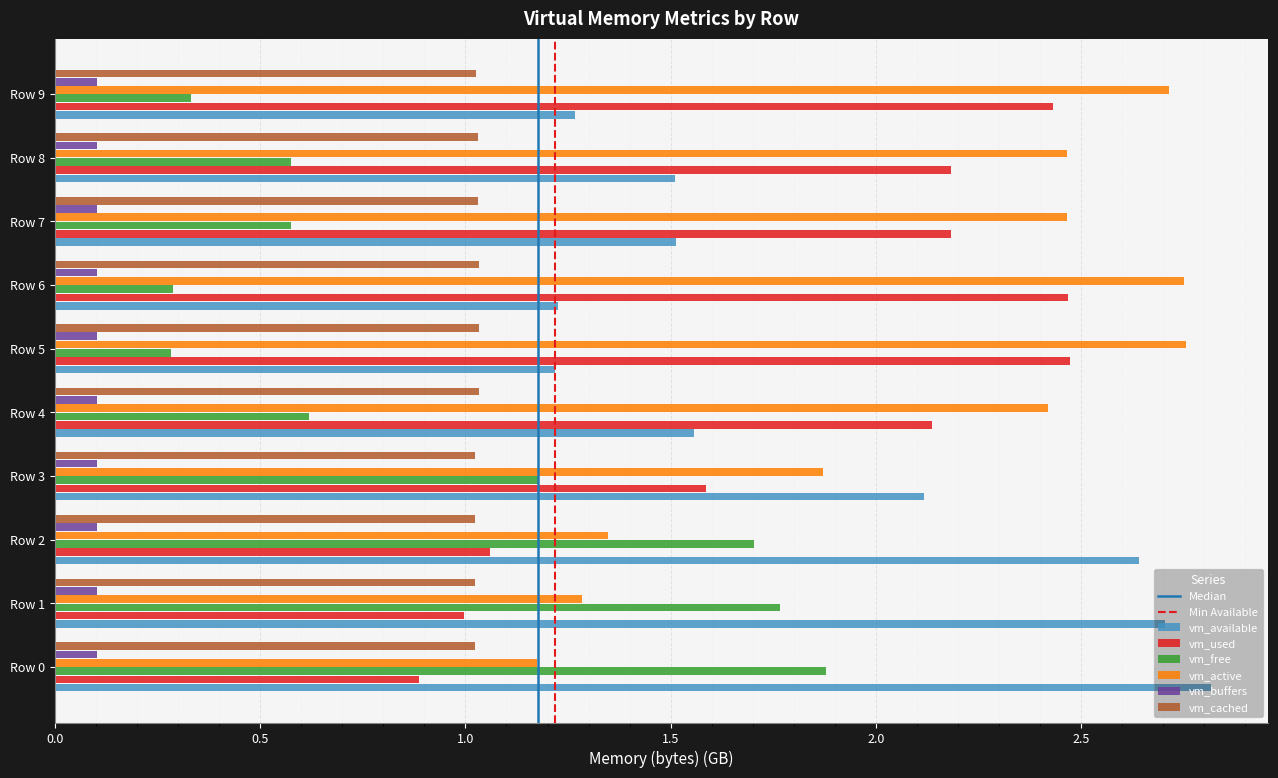

Is the value of vm_buffers at Row 9 greater than the value of vm_active at Row 3?

No